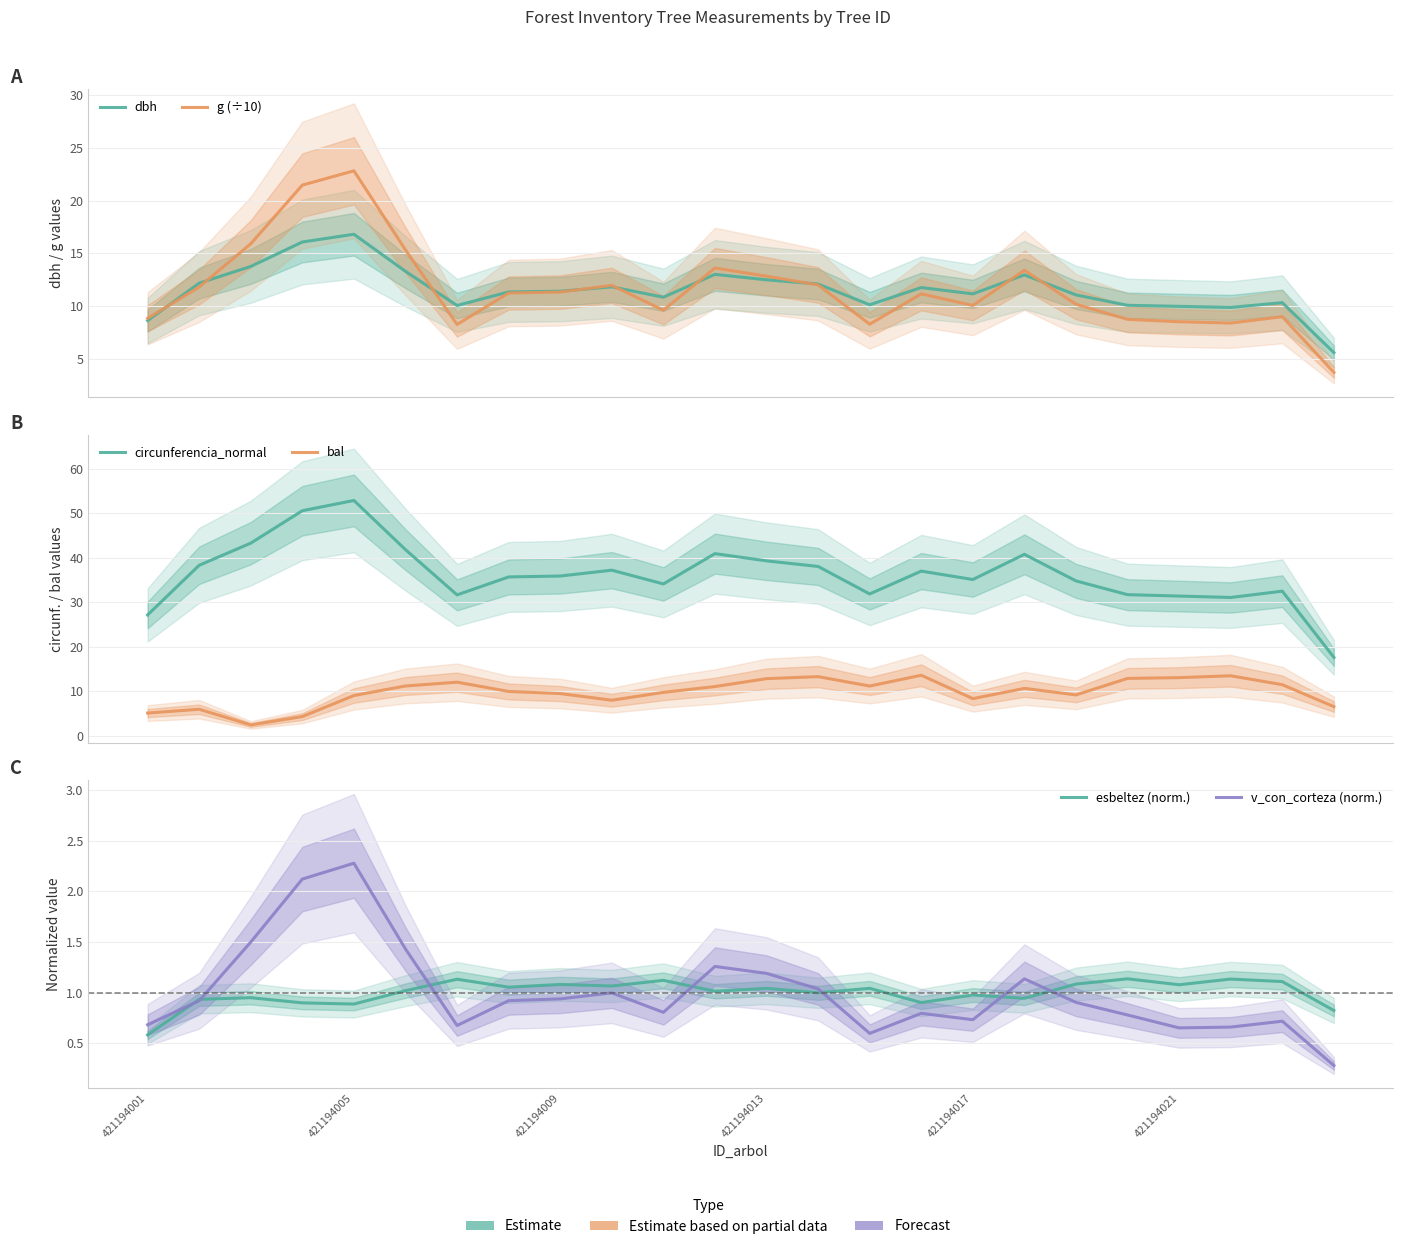

What is the difference between the highest and lowest values at 23?

17.3